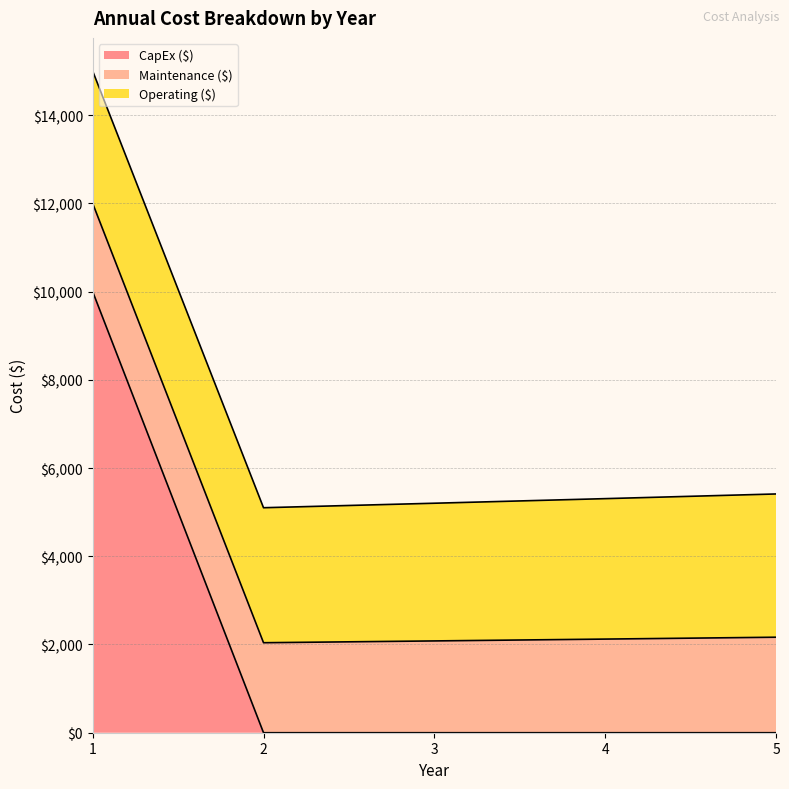

Reading left to right, what are all the values shown in this chart?

CapEx ($): 10000.0	0.0	0.0	0.0	0.0
Maintenance ($): 2000.0	2040.0	2080.8	2122.4	2164.9
Operating ($): 3000.0	3060.0	3121.2	3183.6	3247.3